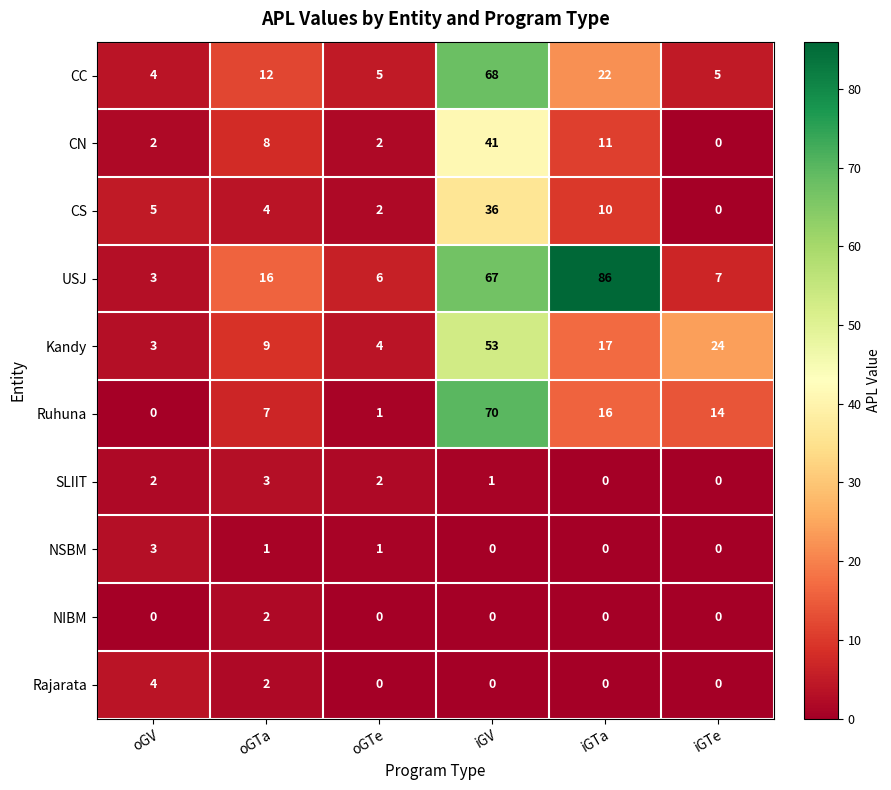

The value of Rajarata at oGTe is 0. True or false?

True